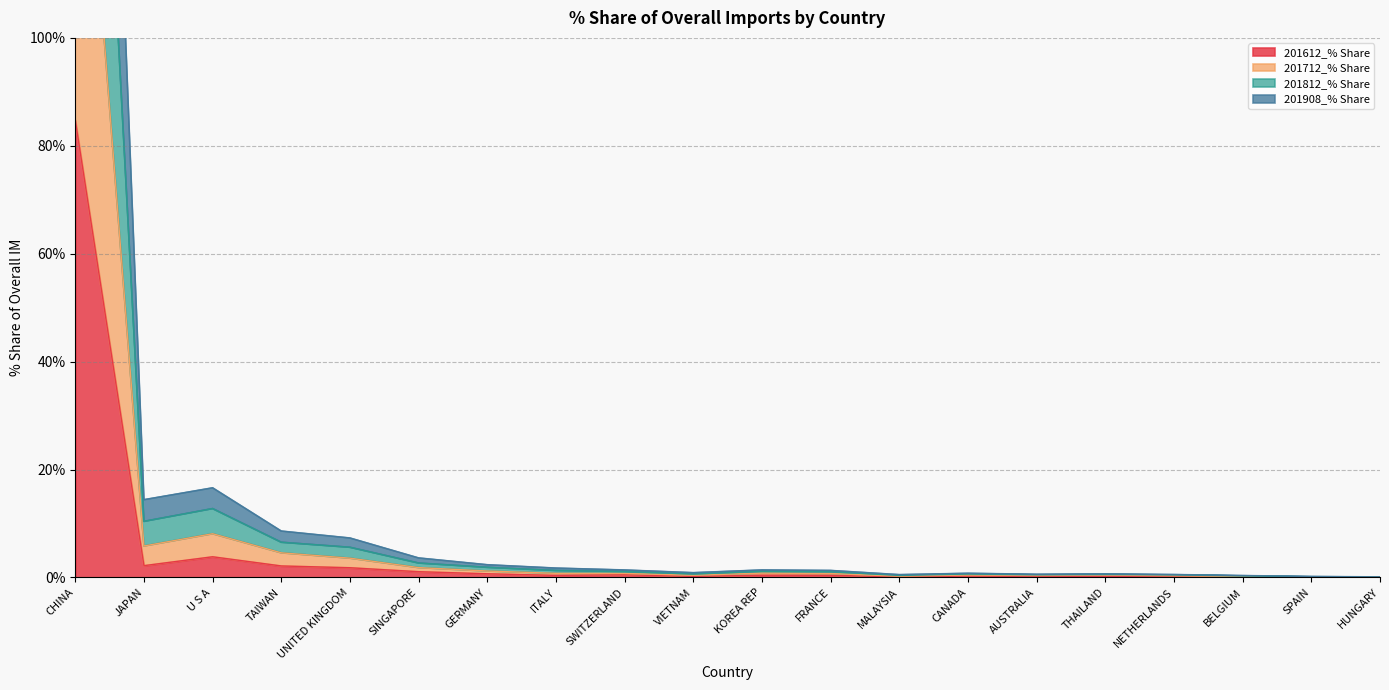

Reading right to left, extract all data points from this chart.

201612_% Share: 0.0	0.0	0.1	0.1	0.2	0.2	0.3	0.1	0.4	0.4	0.2	0.5	0.4	0.7	1.1	1.8	2.1	3.8	2.2	84.8
201712_% Share: 0.1	0.2	0.3	0.5	0.6	0.6	0.8	0.5	1.3	1.4	0.9	1.4	1.7	2.4	3.6	7.3	8.6	16.6	14.4	334.4
201812_% Share: 0.0	0.1	0.3	0.5	0.6	0.5	0.6	0.4	1.1	1.1	0.6	1.1	1.3	1.9	2.7	5.6	6.5	12.8	10.4	250.3
201908_% Share: 0.0	0.1	0.2	0.3	0.4	0.4	0.5	0.2	0.7	0.8	0.4	0.7	0.8	1.2	1.8	3.6	4.6	8.1	5.8	168.3